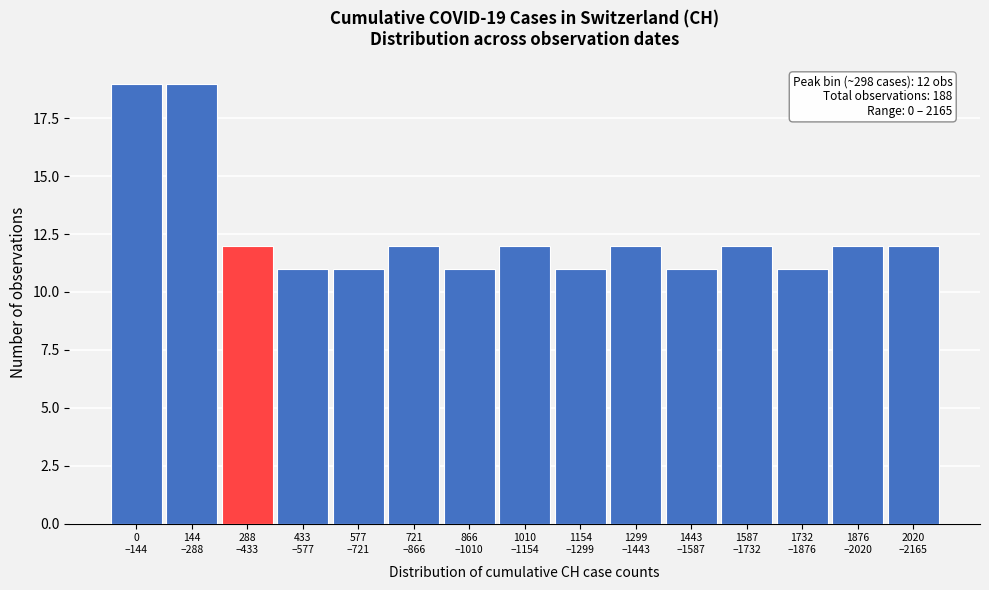

Reading left to right, transcribe all the data shown in this chart.

19	19	12	11	11	12	11	12	11	12	11	12	11	12	12